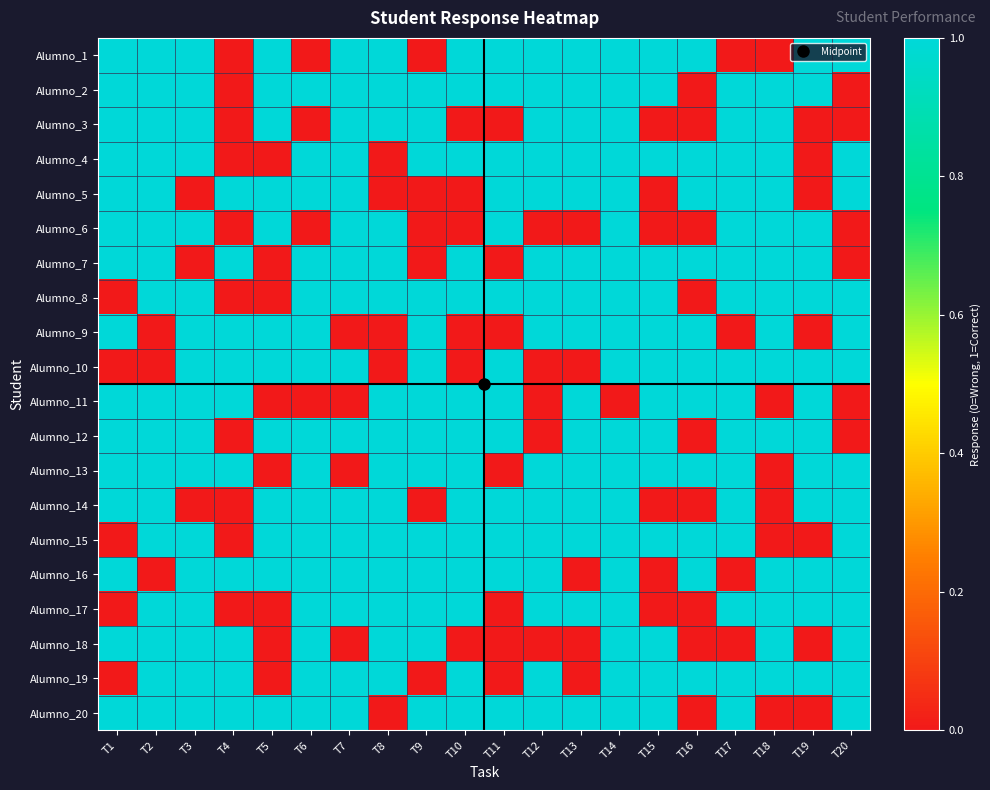

Reading right to left, list all the values displayed in this chart.

Alumno_1: T20=1	T19=1	T18=0	T17=0	T16=1	T15=1	T14=1	T13=1	T12=1	T11=1	T10=1	T9=0	T8=1	T7=1	T6=0	T5=1	T4=0	T3=1	T2=1	T1=1
Alumno_2: T20=0	T19=1	T18=1	T17=1	T16=0	T15=1	T14=1	T13=1	T12=1	T11=1	T10=1	T9=1	T8=1	T7=1	T6=1	T5=1	T4=0	T3=1	T2=1	T1=1
Alumno_3: T20=0	T19=0	T18=1	T17=1	T16=0	T15=0	T14=1	T13=1	T12=1	T11=0	T10=0	T9=1	T8=1	T7=1	T6=0	T5=1	T4=0	T3=1	T2=1	T1=1
Alumno_4: T20=1	T19=0	T18=1	T17=1	T16=1	T15=1	T14=1	T13=1	T12=1	T11=1	T10=1	T9=1	T8=0	T7=1	T6=1	T5=0	T4=0	T3=1	T2=1	T1=1
Alumno_5: T20=1	T19=0	T18=1	T17=1	T16=1	T15=0	T14=1	T13=1	T12=1	T11=1	T10=0	T9=0	T8=0	T7=1	T6=1	T5=1	T4=1	T3=0	T2=1	T1=1
Alumno_6: T20=0	T19=1	T18=1	T17=1	T16=0	T15=0	T14=1	T13=0	T12=0	T11=1	T10=0	T9=0	T8=1	T7=1	T6=0	T5=1	T4=0	T3=1	T2=1	T1=1
Alumno_7: T20=0	T19=1	T18=1	T17=1	T16=1	T15=1	T14=1	T13=1	T12=1	T11=0	T10=1	T9=0	T8=1	T7=1	T6=1	T5=0	T4=1	T3=0	T2=1	T1=1
Alumno_8: T20=1	T19=1	T18=1	T17=1	T16=0	T15=1	T14=1	T13=1	T12=1	T11=1	T10=1	T9=1	T8=1	T7=1	T6=1	T5=0	T4=0	T3=1	T2=1	T1=0
Alumno_9: T20=1	T19=0	T18=1	T17=0	T16=1	T15=1	T14=1	T13=1	T12=1	T11=0	T10=0	T9=1	T8=0	T7=0	T6=1	T5=1	T4=1	T3=1	T2=0	T1=1
Alumno_10: T20=1	T19=1	T18=1	T17=1	T16=1	T15=1	T14=1	T13=0	T12=0	T11=1	T10=0	T9=1	T8=0	T7=1	T6=1	T5=1	T4=1	T3=1	T2=0	T1=0
Alumno_11: T20=0	T19=1	T18=0	T17=1	T16=1	T15=1	T14=0	T13=1	T12=0	T11=1	T10=1	T9=1	T8=1	T7=0	T6=0	T5=0	T4=1	T3=1	T2=1	T1=1
Alumno_12: T20=0	T19=1	T18=1	T17=1	T16=0	T15=1	T14=1	T13=1	T12=0	T11=1	T10=1	T9=1	T8=1	T7=1	T6=1	T5=1	T4=0	T3=1	T2=1	T1=1
Alumno_13: T20=1	T19=1	T18=0	T17=1	T16=1	T15=1	T14=1	T13=1	T12=1	T11=0	T10=1	T9=1	T8=1	T7=0	T6=1	T5=0	T4=1	T3=1	T2=1	T1=1
Alumno_14: T20=1	T19=1	T18=0	T17=1	T16=0	T15=0	T14=1	T13=1	T12=1	T11=1	T10=1	T9=0	T8=1	T7=1	T6=1	T5=1	T4=0	T3=0	T2=1	T1=1
Alumno_15: T20=1	T19=0	T18=0	T17=1	T16=1	T15=1	T14=1	T13=1	T12=1	T11=1	T10=1	T9=1	T8=1	T7=1	T6=1	T5=1	T4=0	T3=1	T2=1	T1=0
Alumno_16: T20=1	T19=1	T18=1	T17=0	T16=1	T15=0	T14=1	T13=0	T12=1	T11=1	T10=1	T9=1	T8=1	T7=1	T6=1	T5=1	T4=1	T3=1	T2=0	T1=1
Alumno_17: T20=1	T19=1	T18=1	T17=1	T16=0	T15=0	T14=1	T13=1	T12=1	T11=0	T10=1	T9=1	T8=1	T7=1	T6=1	T5=0	T4=0	T3=1	T2=1	T1=0
Alumno_18: T20=1	T19=0	T18=1	T17=0	T16=0	T15=1	T14=1	T13=0	T12=0	T11=0	T10=0	T9=1	T8=1	T7=0	T6=1	T5=0	T4=1	T3=1	T2=1	T1=1
Alumno_19: T20=1	T19=1	T18=1	T17=1	T16=1	T15=1	T14=1	T13=0	T12=1	T11=0	T10=1	T9=0	T8=1	T7=1	T6=1	T5=0	T4=1	T3=1	T2=1	T1=0
Alumno_20: T20=1	T19=0	T18=0	T17=1	T16=0	T15=1	T14=1	T13=1	T12=1	T11=1	T10=1	T9=1	T8=0	T7=1	T6=1	T5=1	T4=1	T3=1	T2=1	T1=1